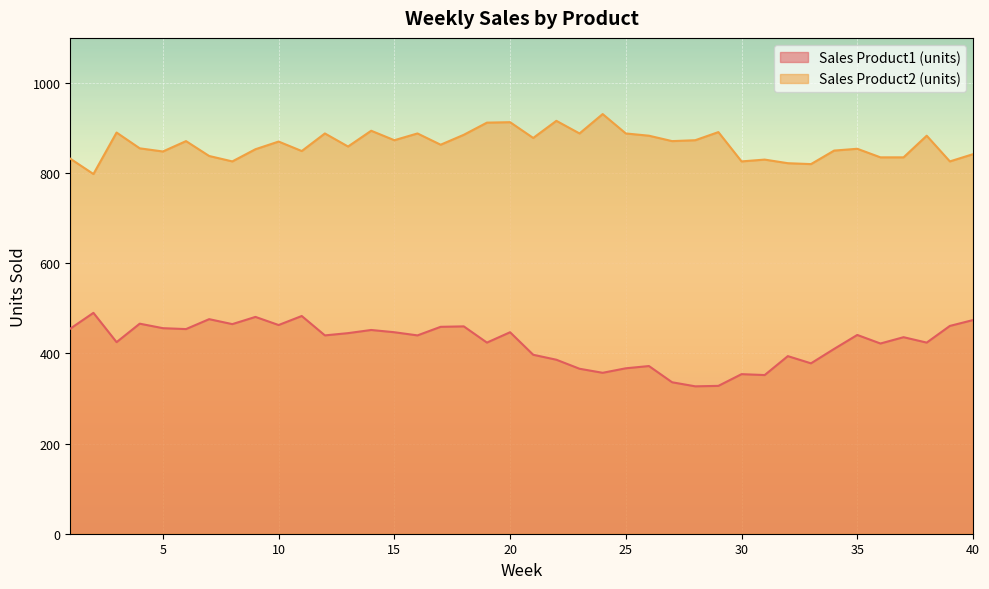

Which series changed the most between 4 and 30?

Sales Product1 (units)